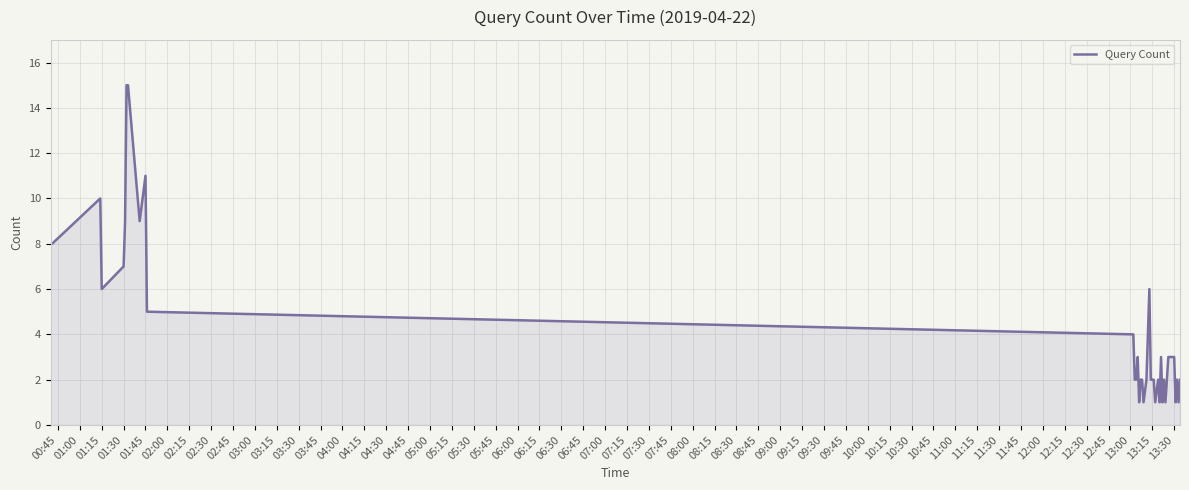

Count the number of data series in this chart.

1